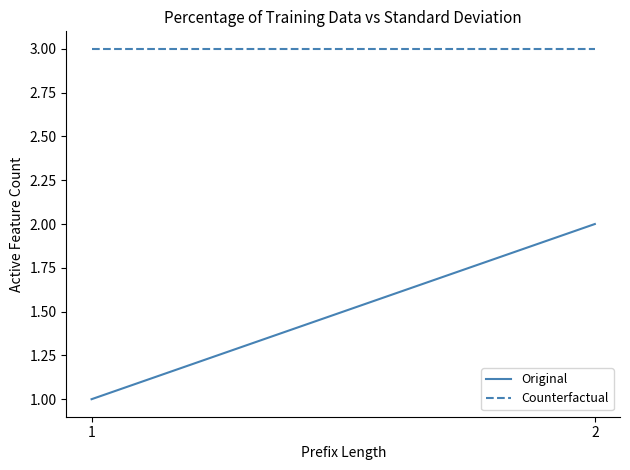

At 2, list the series in order from smallest to largest.

Original, Counterfactual